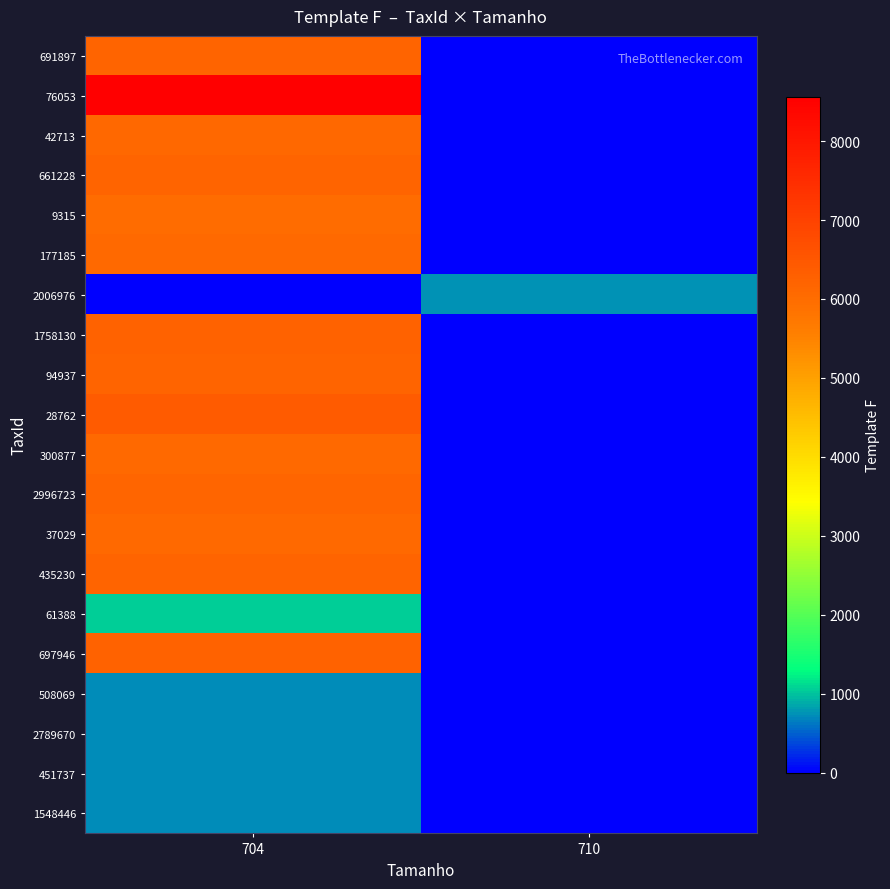

At which category does the chart reach its peak across all series?

704